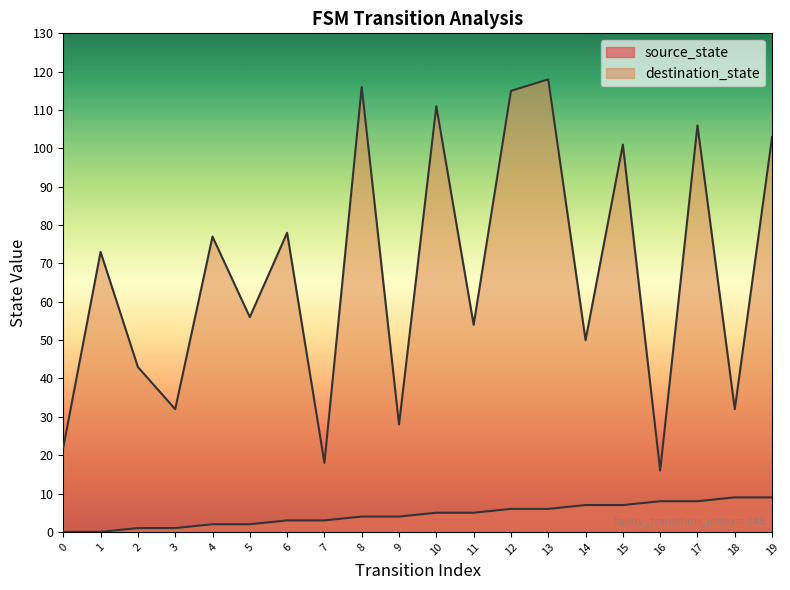

What are all the series names shown in the legend?

source_state, destination_state